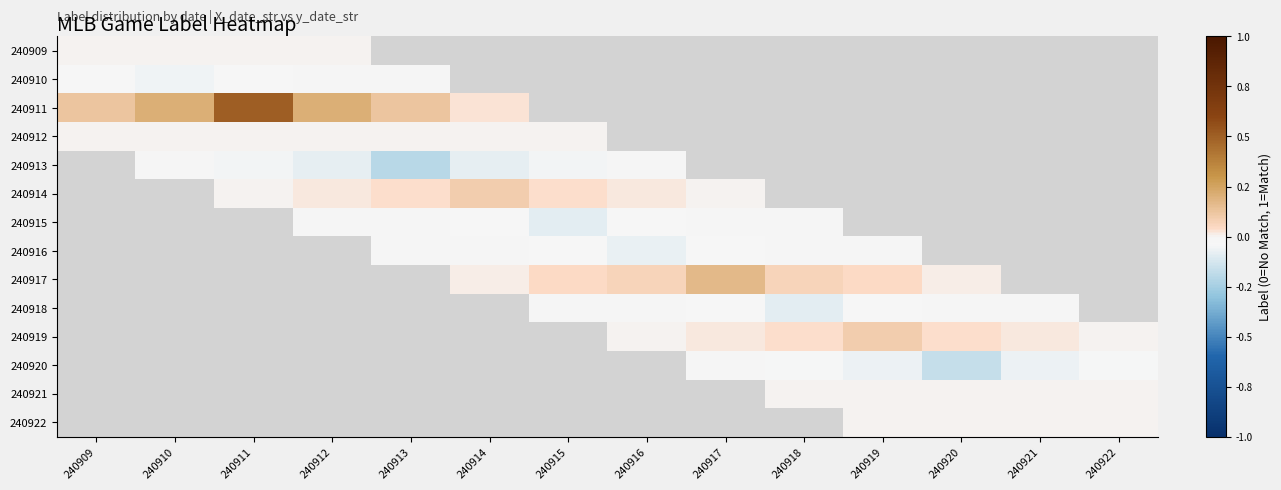

Is the value of 240916 at 240916 greater than the value of 240913 at 240914?

Yes